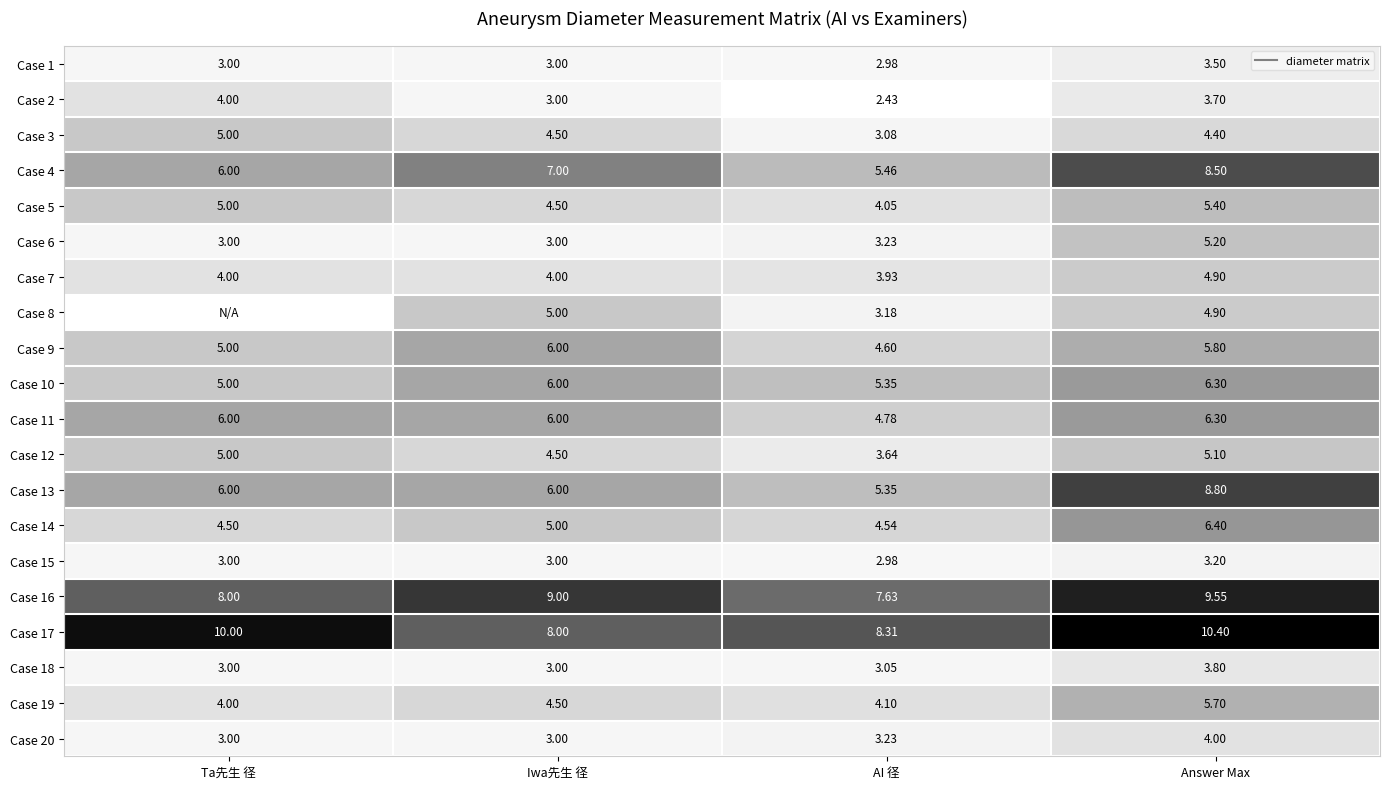

What is the difference between the maximum and minimum values in the Case 5 series?

1.4